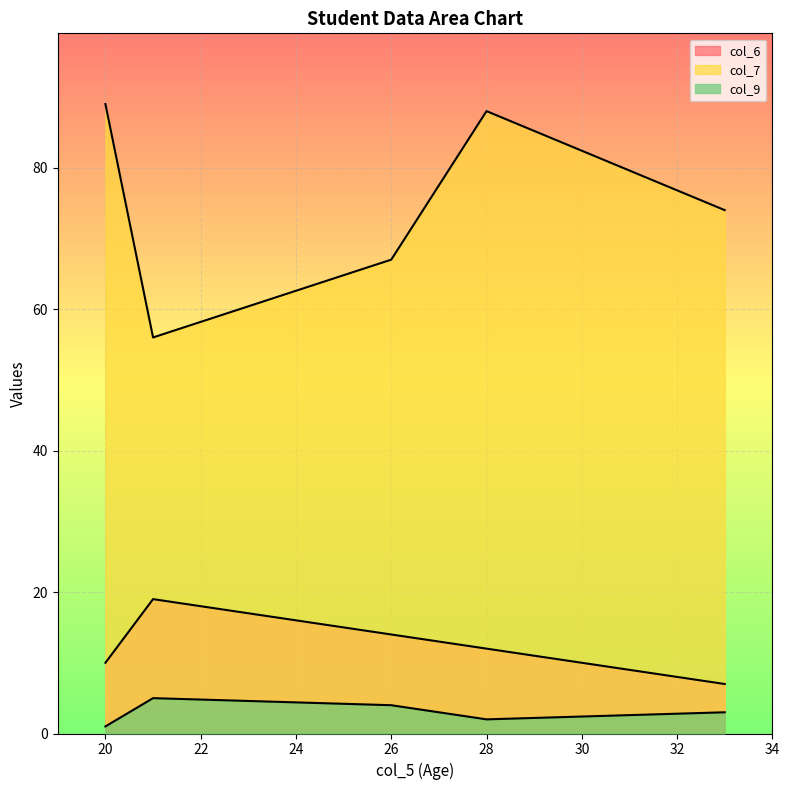

What is the average value of the col_6 series?

12